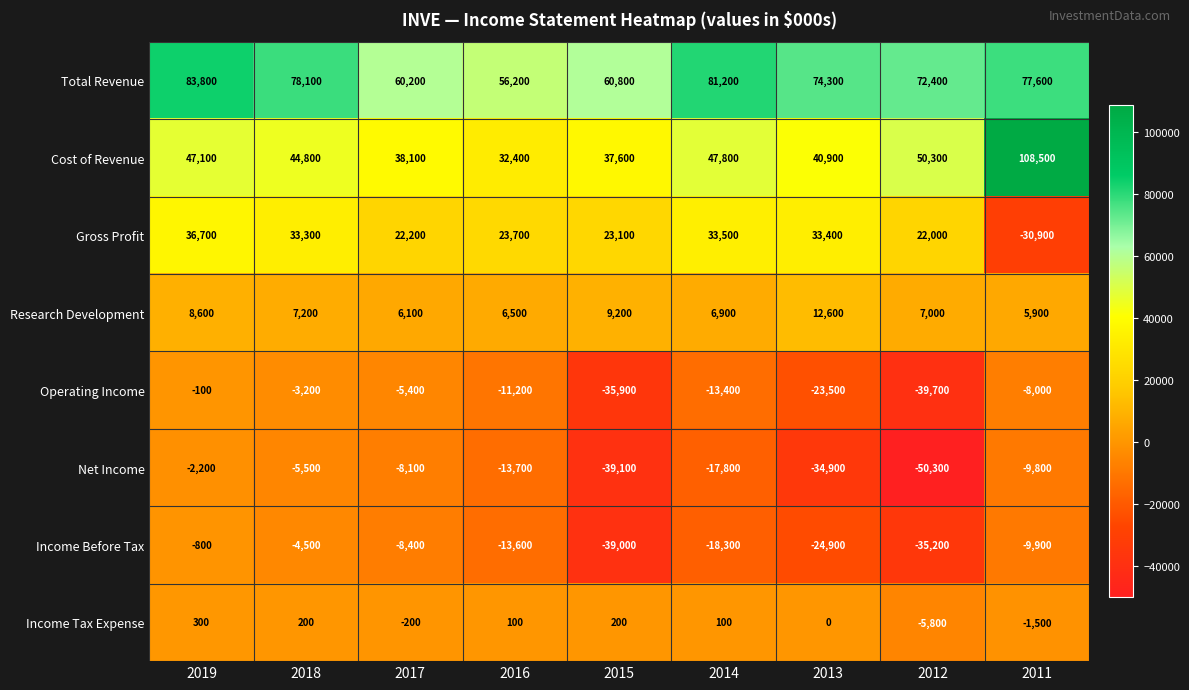

The value of Research Development at 2015 is 9200. True or false?

True